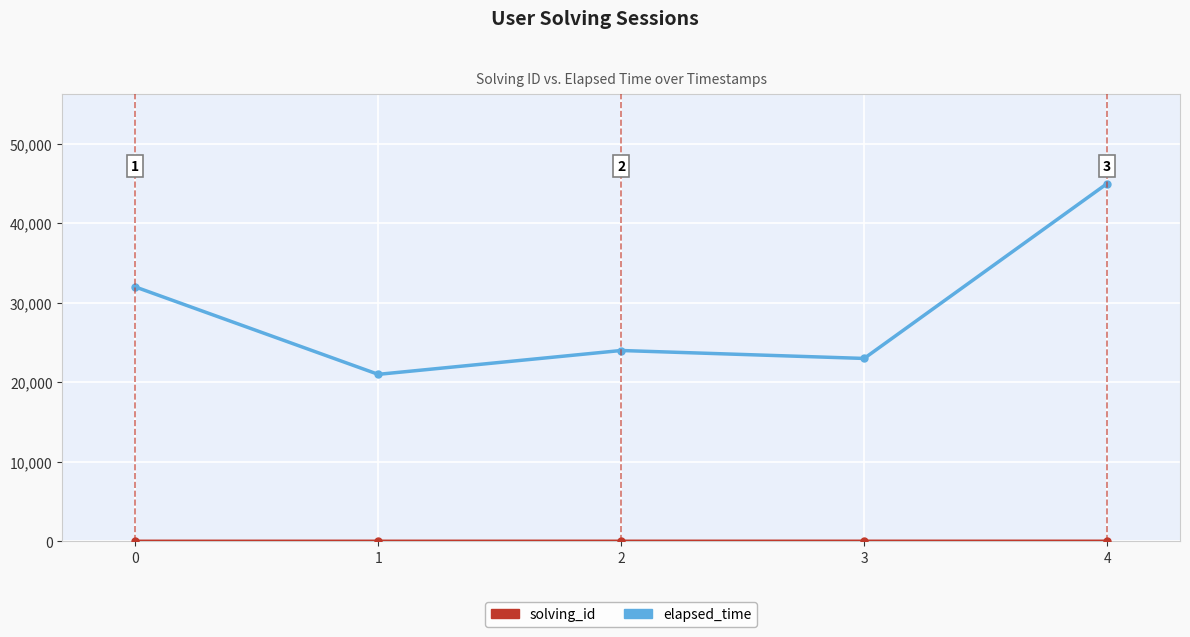

What is the difference between the maximum and minimum values in the elapsed_time series?

24000